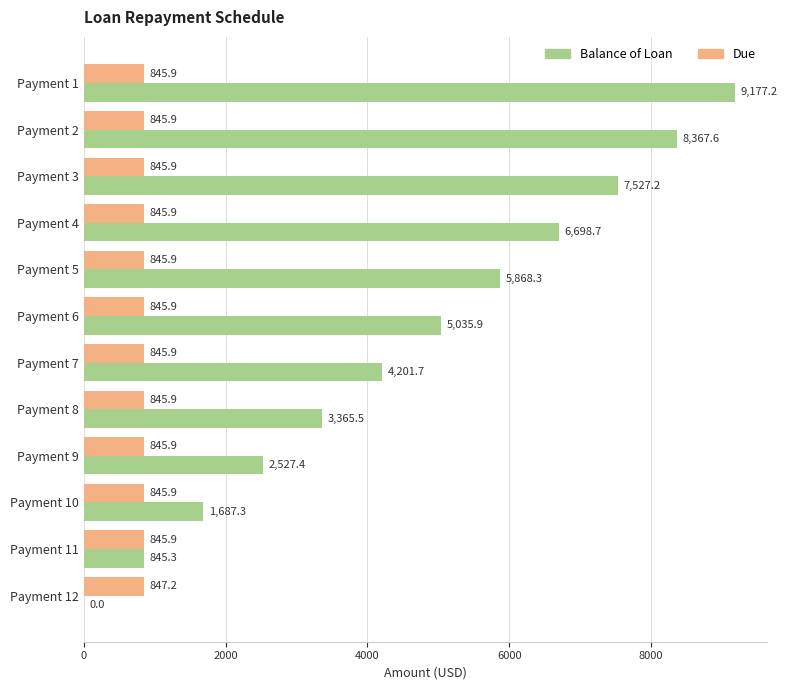

Between Payment 10 and Payment 11, which series saw the biggest shift?

Balance of Loan